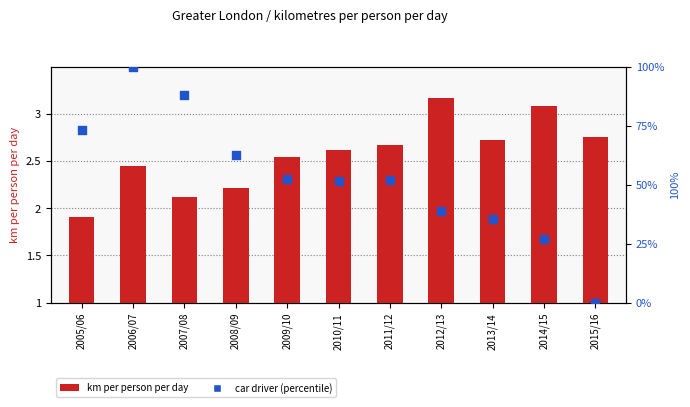

Is the value of percentile rank at 2014/15 greater than the value of km per person per day at 2011/12?

Yes